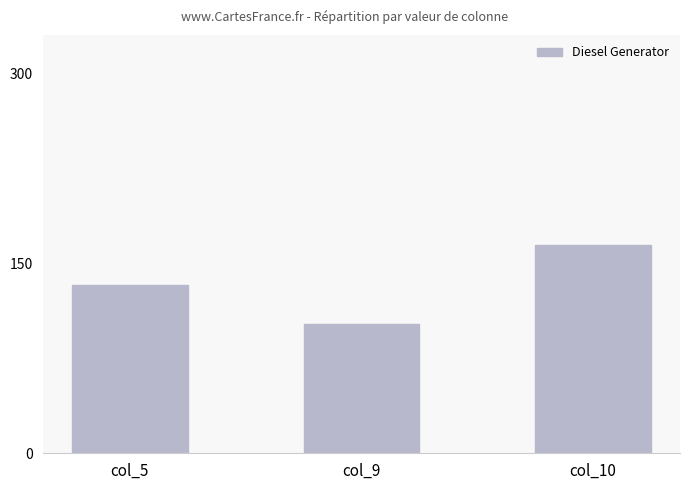

Count the number of categories in the chart.

3